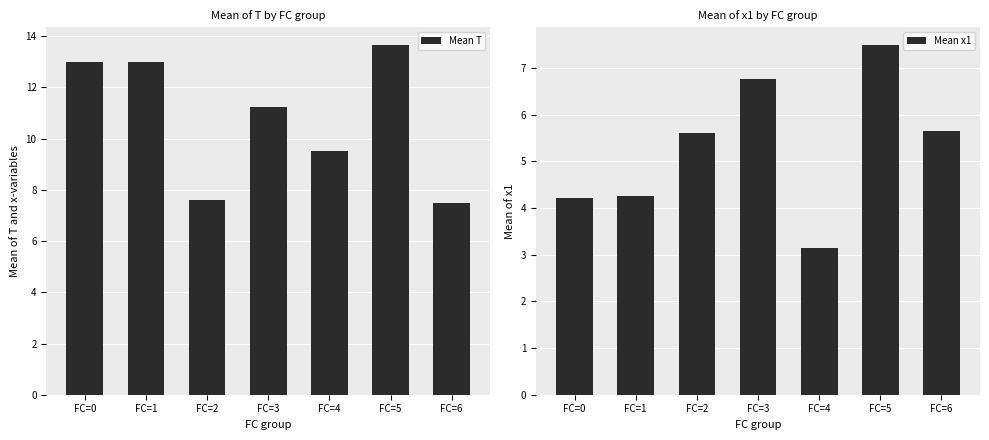

At which label does Mean T reach its peak?

FC=5